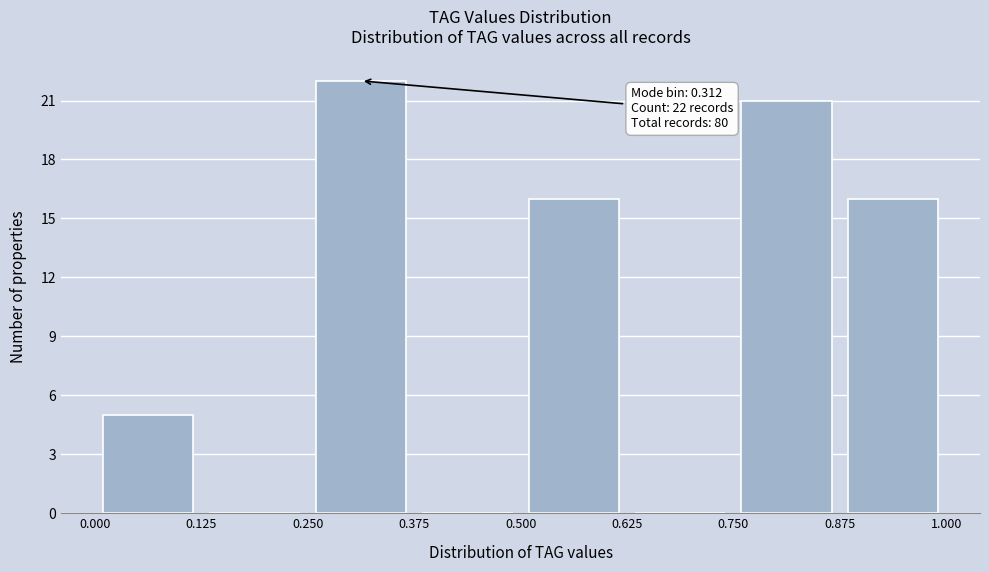

Which range on the x-axis has the tallest bar?

0.250 to 0.375